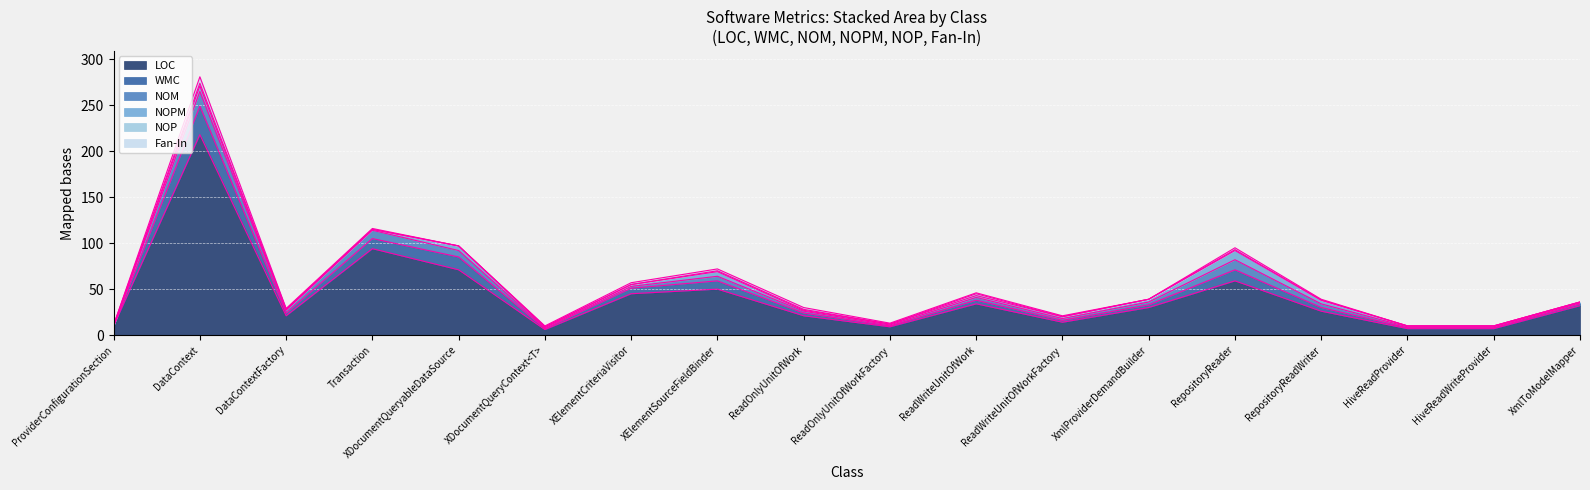

True or false: NOPM has a value of 1 at ReadOnlyUnitOfWork.

False